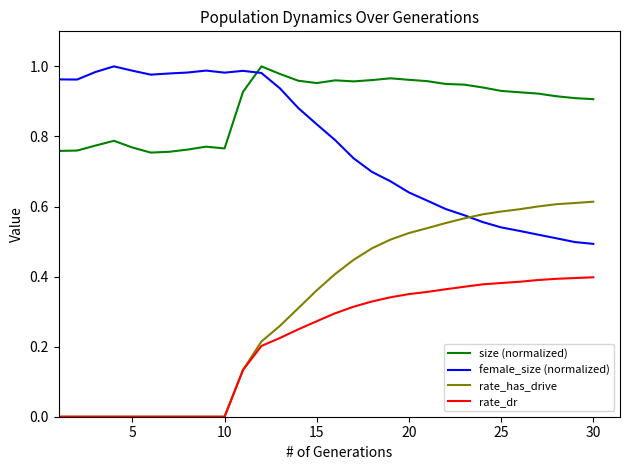

Which series has the largest total across all categories?

size (normalized)